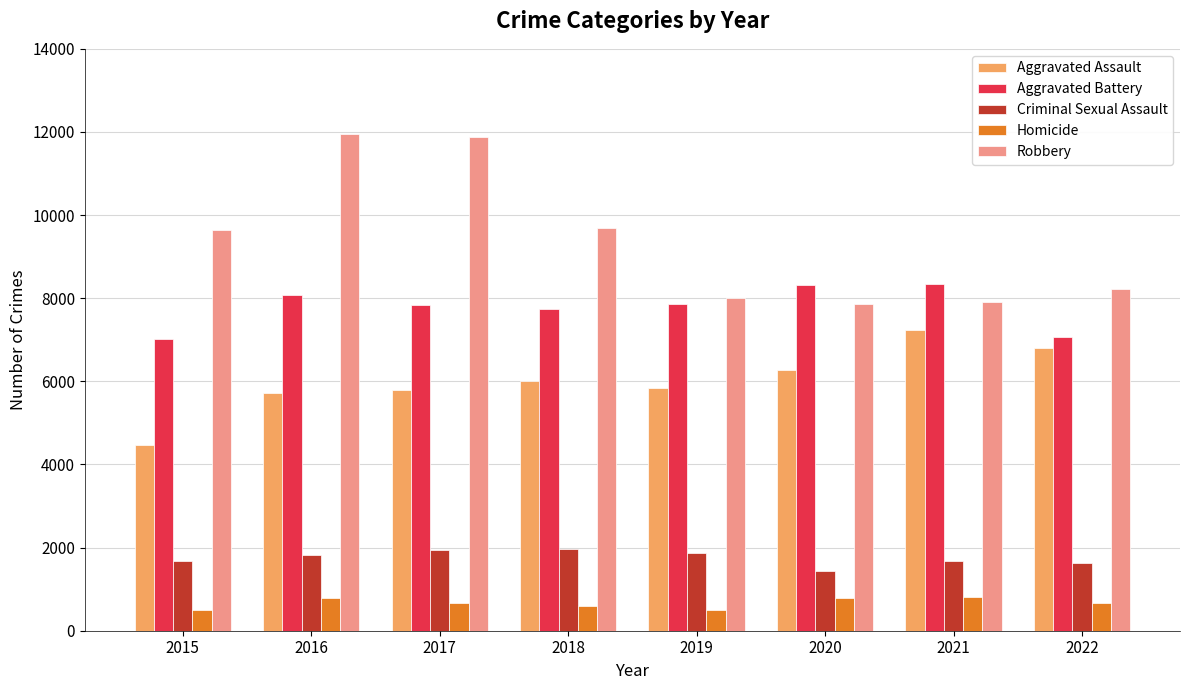

How many bars are there in each group?

5